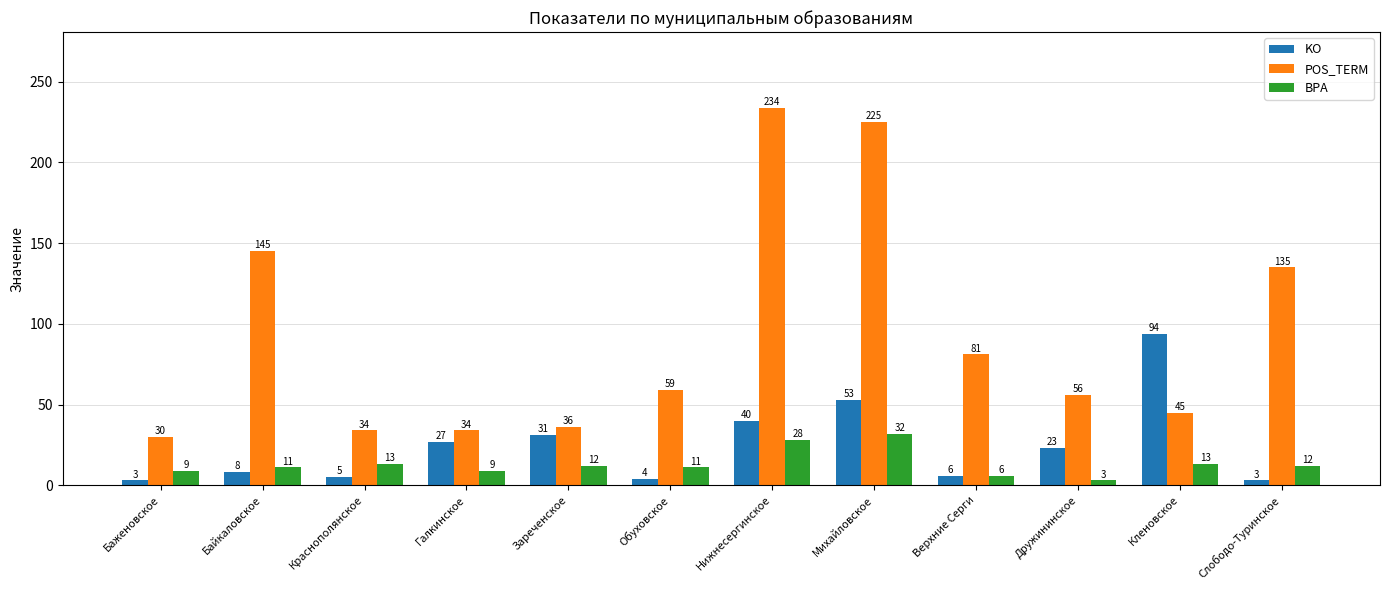

At which category is the sum across all series the highest?

Михайловское